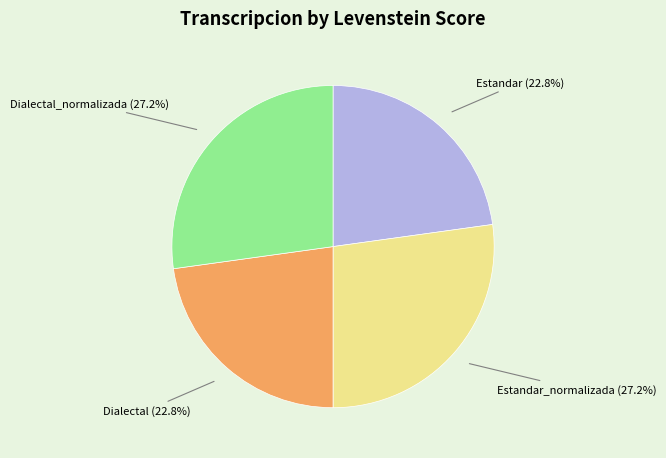

How many slices are in this pie chart?

4